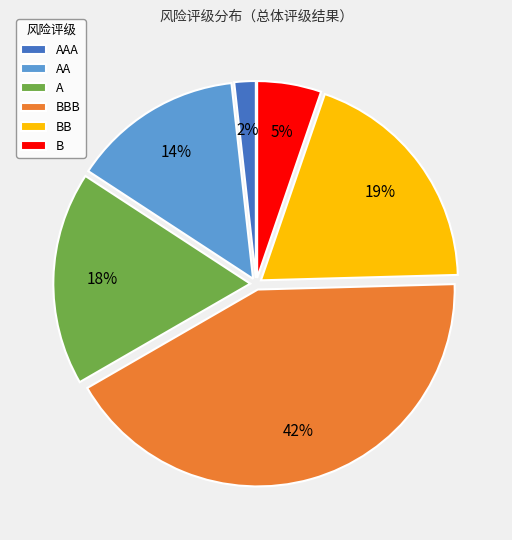

Rank the categories by value from lowest to highest.

AAA, B, AA, A, BB, BBB